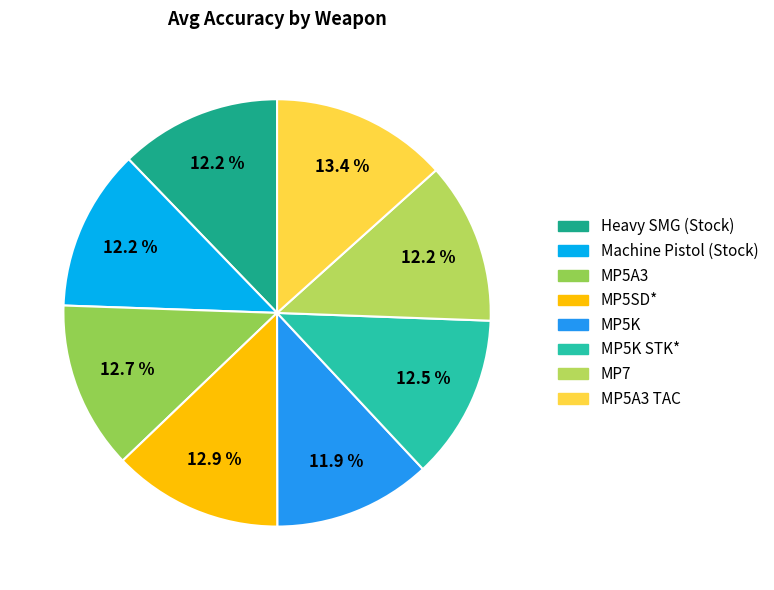

To the nearest percent, what is the difference between the largest and smallest slice percentages?

1%